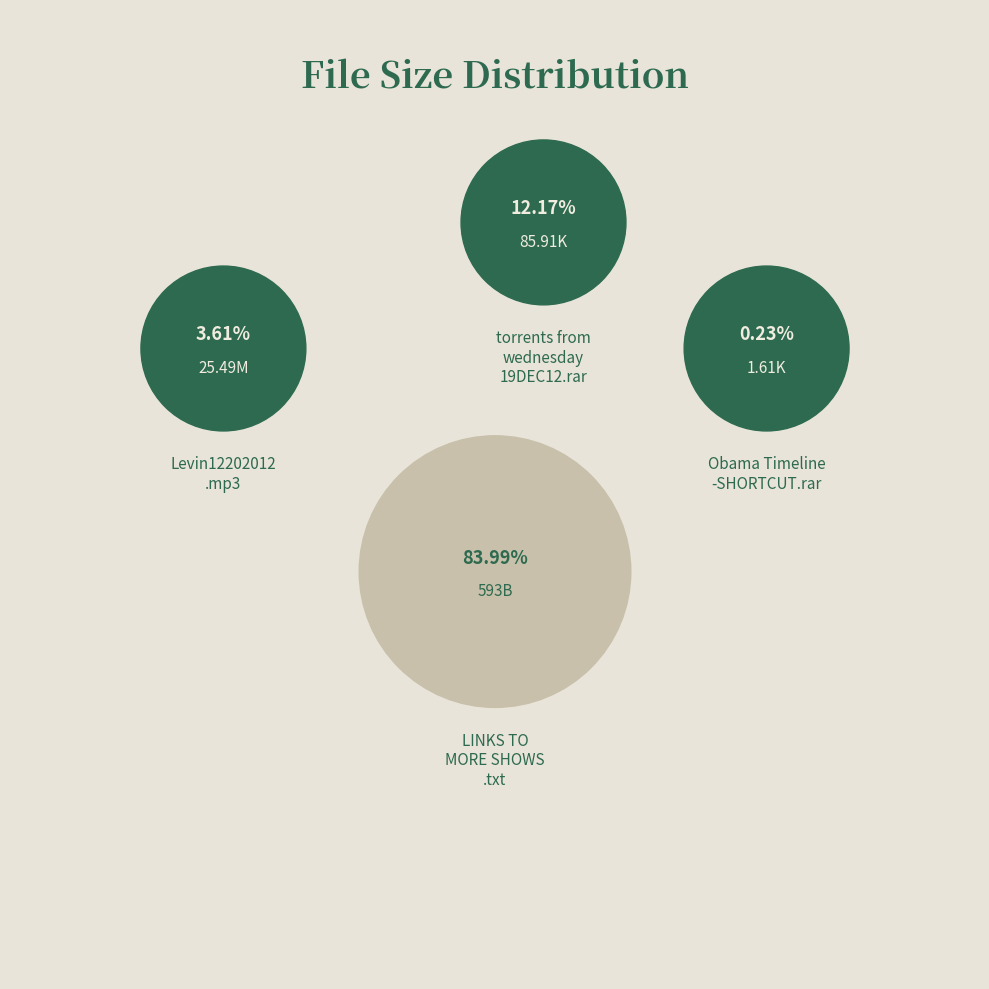

To the nearest percent, what is the combined percentage of LINKS TO MORE SHOWS.txt and Levin12202012.mp3?

88%